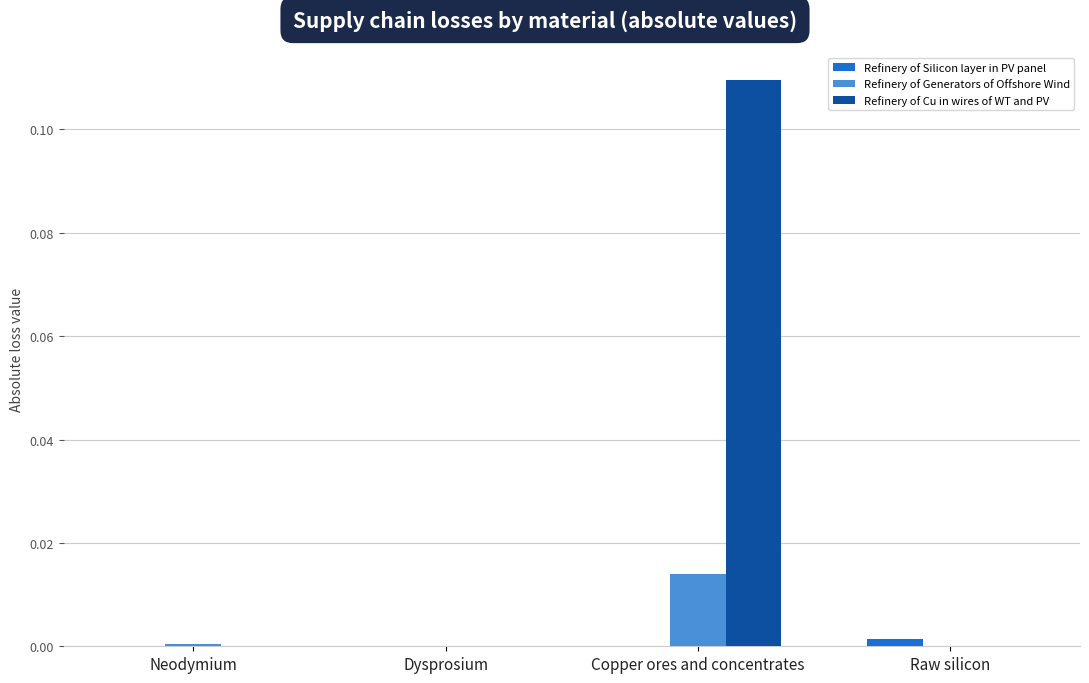

The value of Refinery of Generators of Offshore Wind at Raw silicon is 0.0. True or false?

True